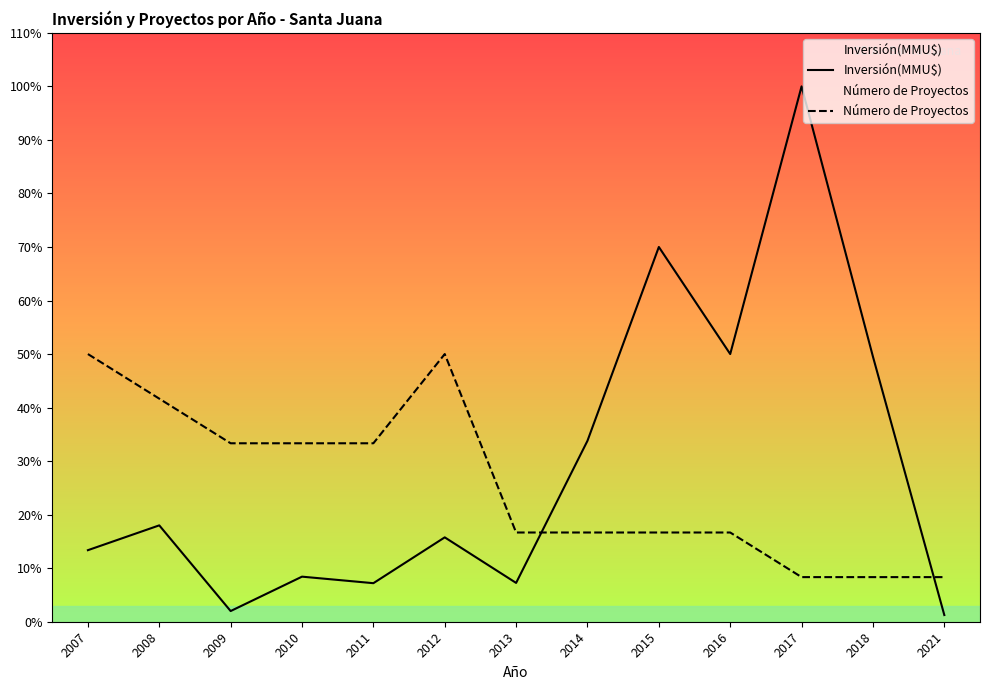

At which label does Número de Proyectos reach its minimum?

2017